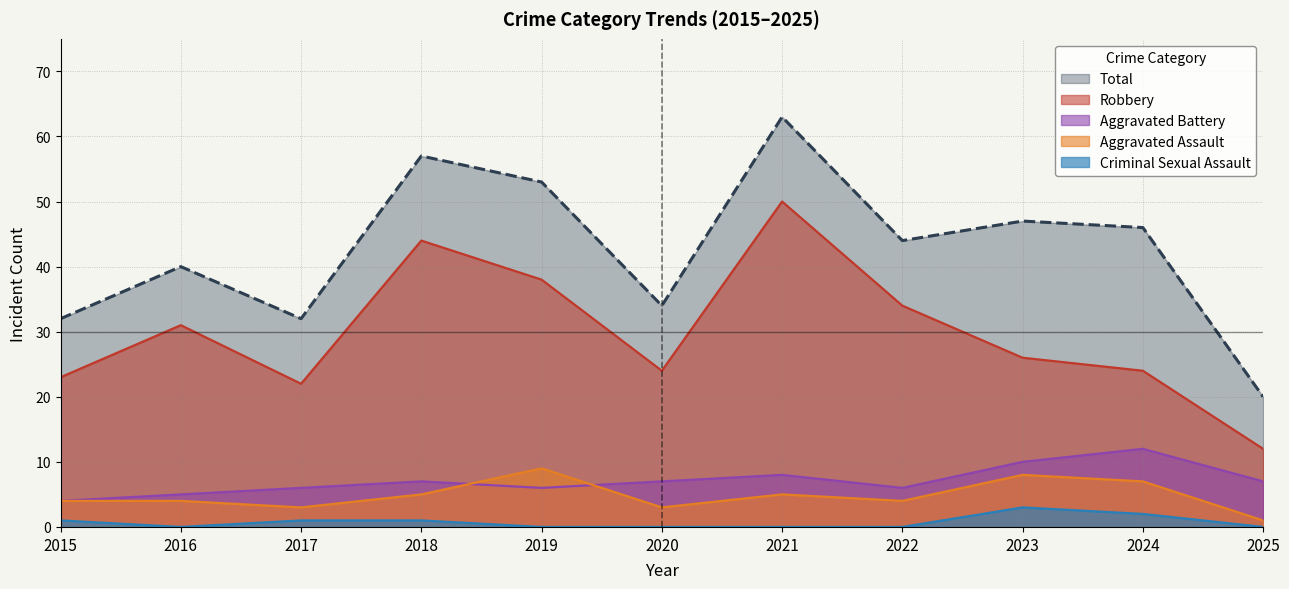

What is the value of the Aggravated Assault point at the 10th from the left?

7